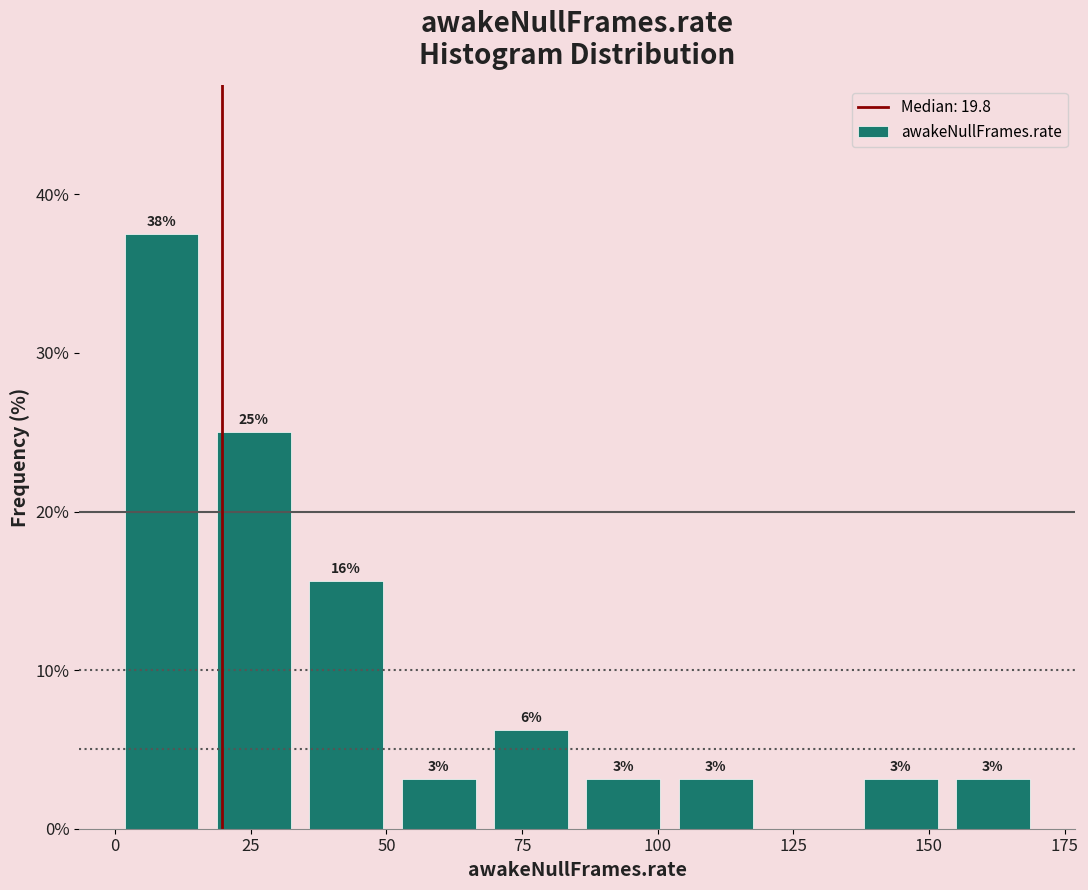

Around what value on the x-axis is the tallest bar? Give the approximate position of its centre, as read against the axis.

10